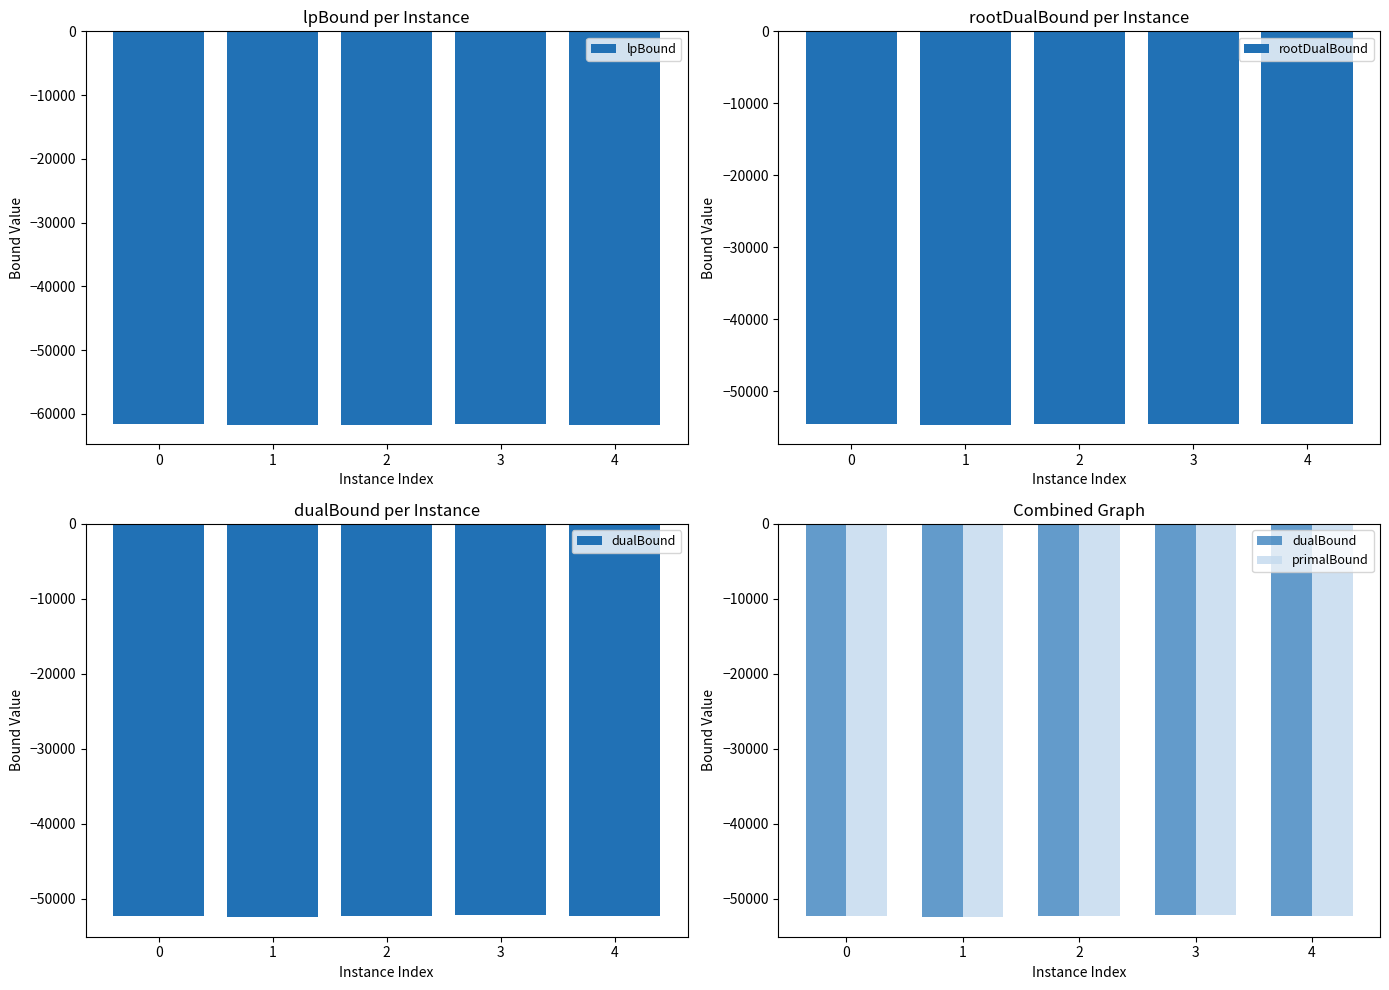

How many data points in primalBound are above -52301?

2